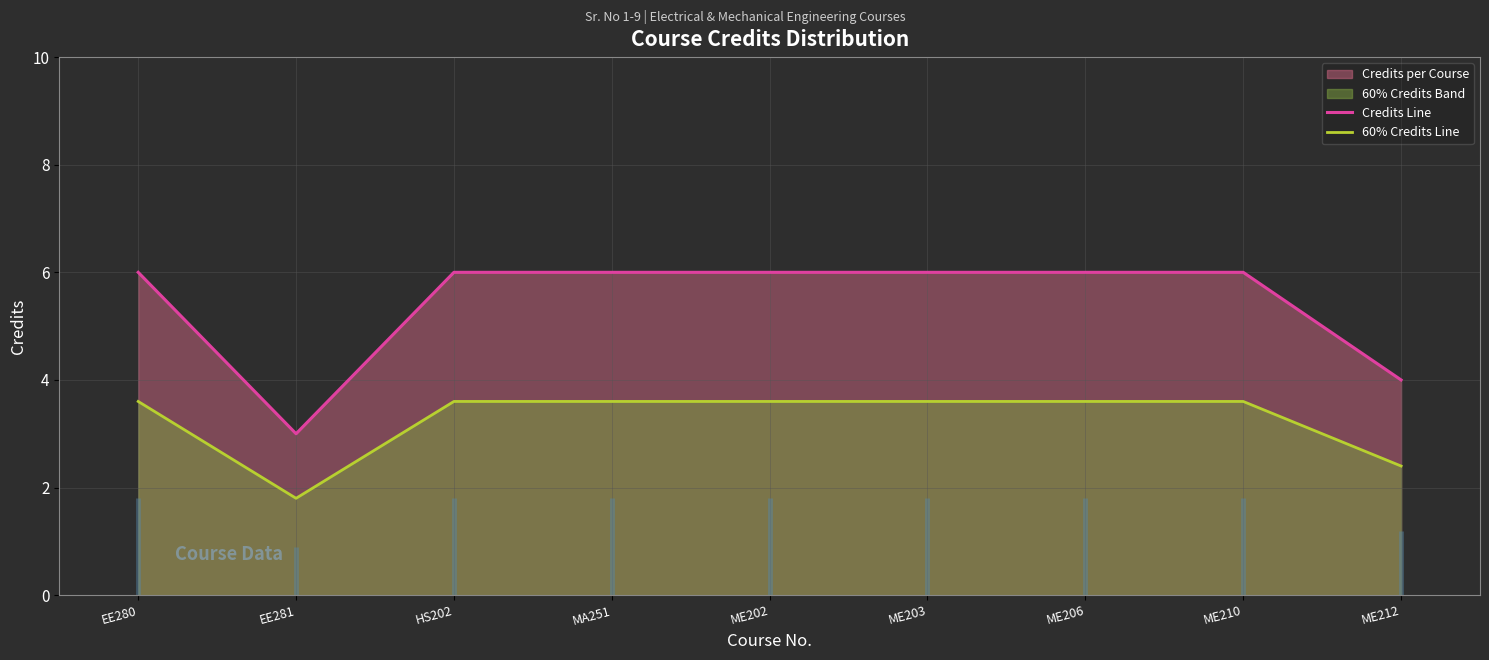

The value of Credits Line at MA251 is 6.0. True or false?

True